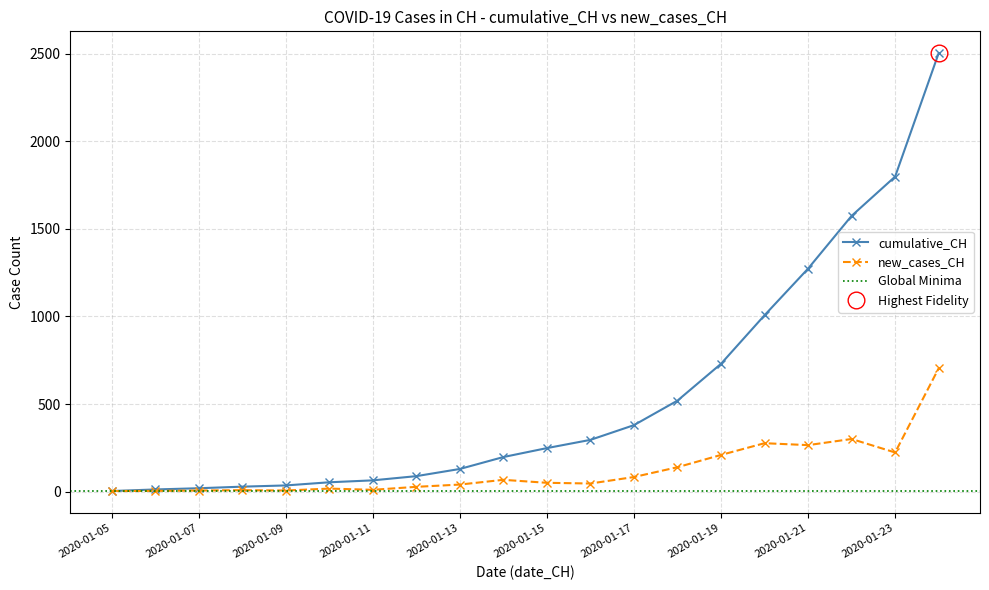

What is the approximate value of new_cases_CH at 2020-01-15, to the nearest 50?

50